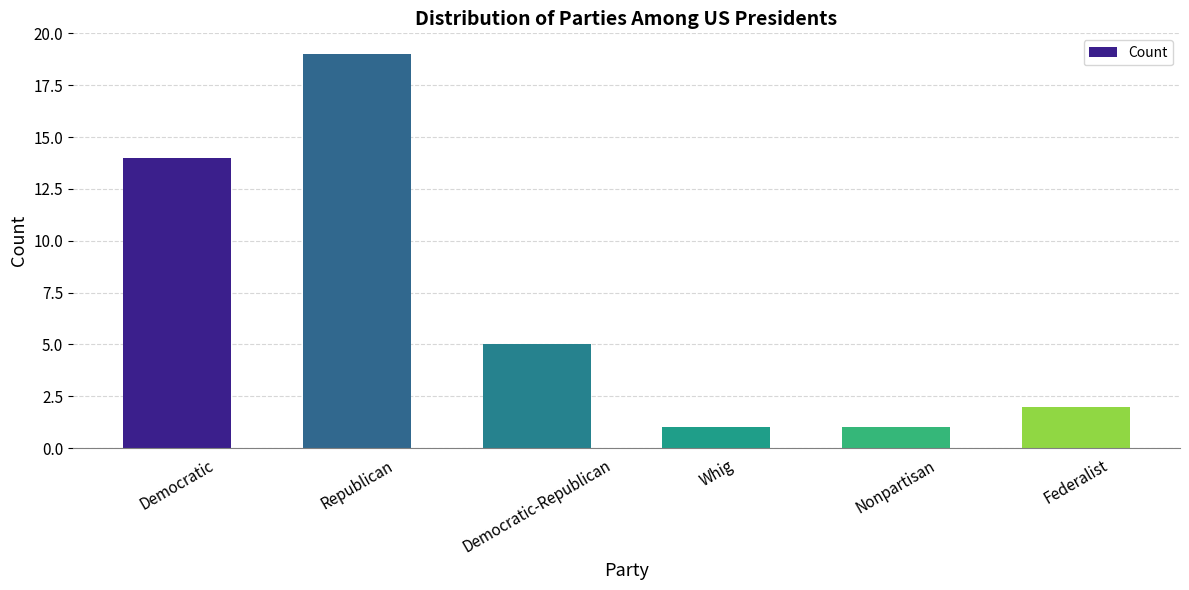

At which category does the chart reach its peak across all series?

Republican